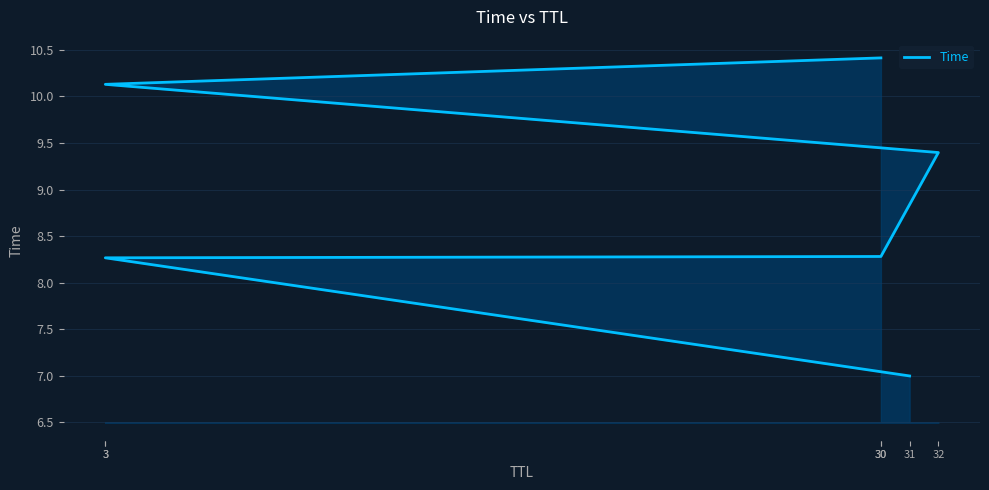

At which label does the data first exceed 9?

32